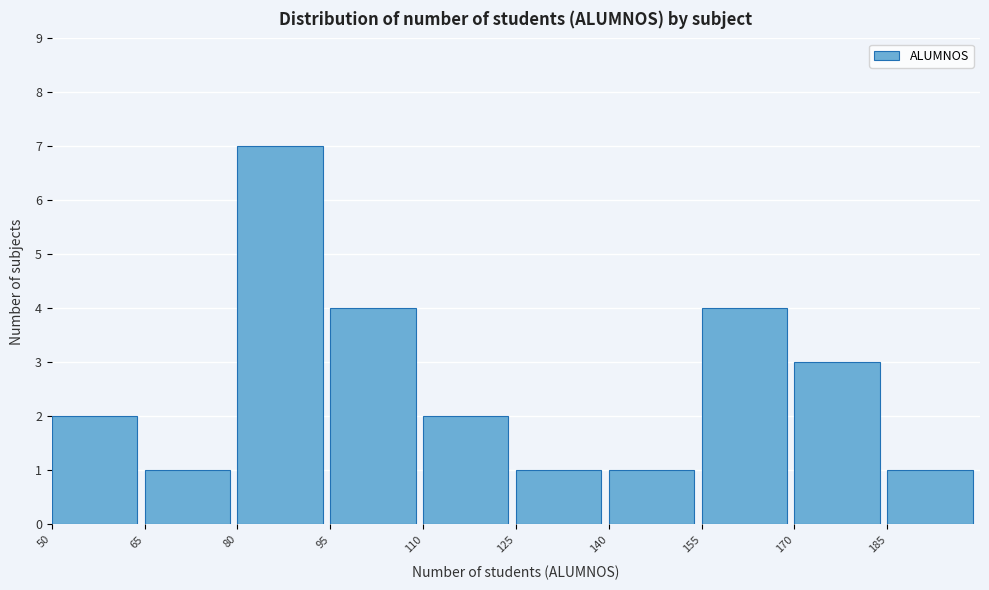

Reading left to right, transcribe this chart: for each bar, give the range it covers on the x-axis and its height. Neither the bar edges nor the heights are printed on the chart, so give them approximately, as read against the axes.

50 to 65: 2
65 to 80: 1
80 to 95: 7
95 to 110: 4
110 to 125: 2
125 to 140: 1
140 to 155: 1
155 to 170: 4
170 to 185: 3
185 to 200: 1